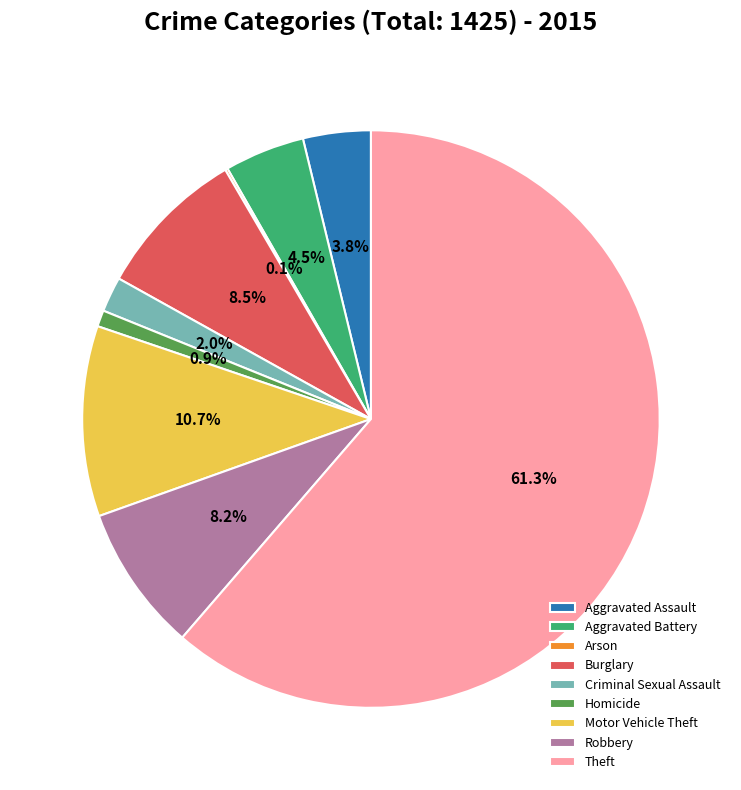

True or false: Criminal Sexual Assault accounts for 9% of the total.

False